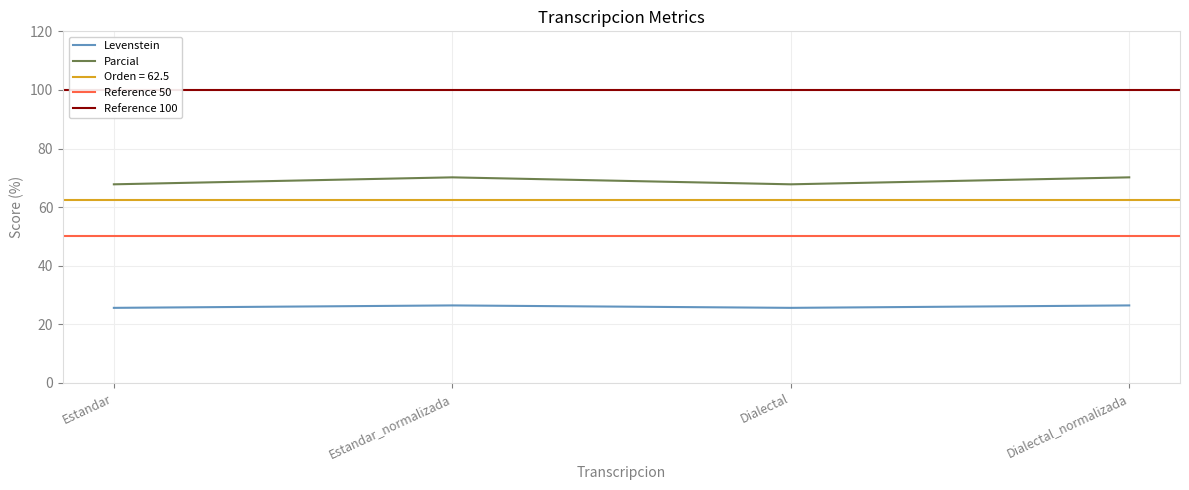

The value of Parcial at Dialectal_normalizada is 70.2. True or false?

True